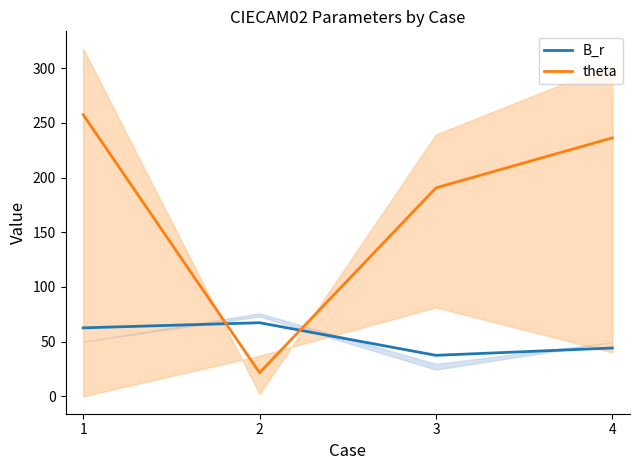

The B_r series shows 62.6 at 1. True or false?

True